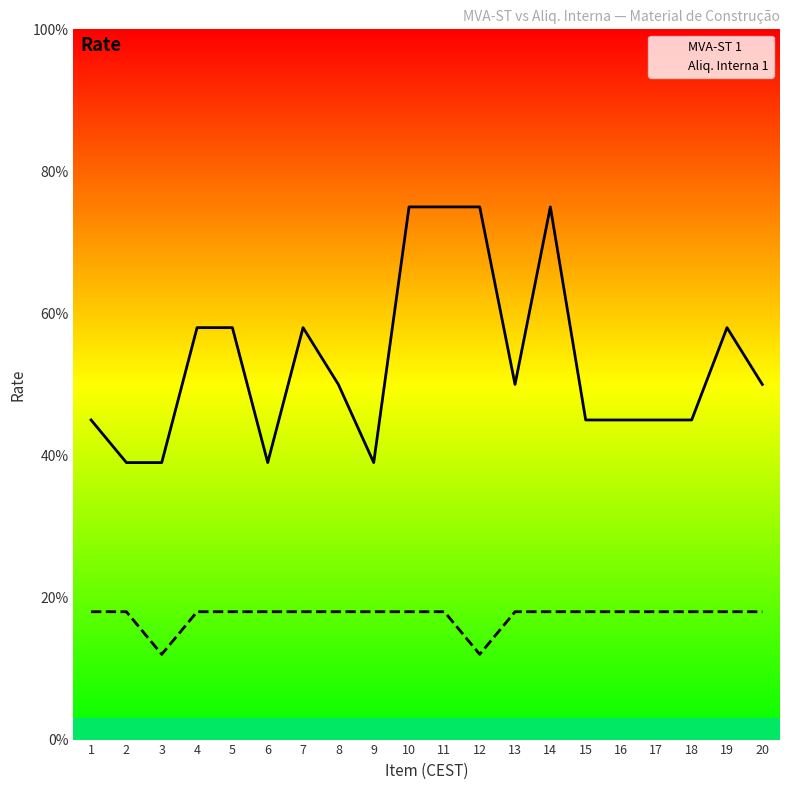

True or false: Aliq. Interna 1 has more than 1 points higher than both neighbors.

False